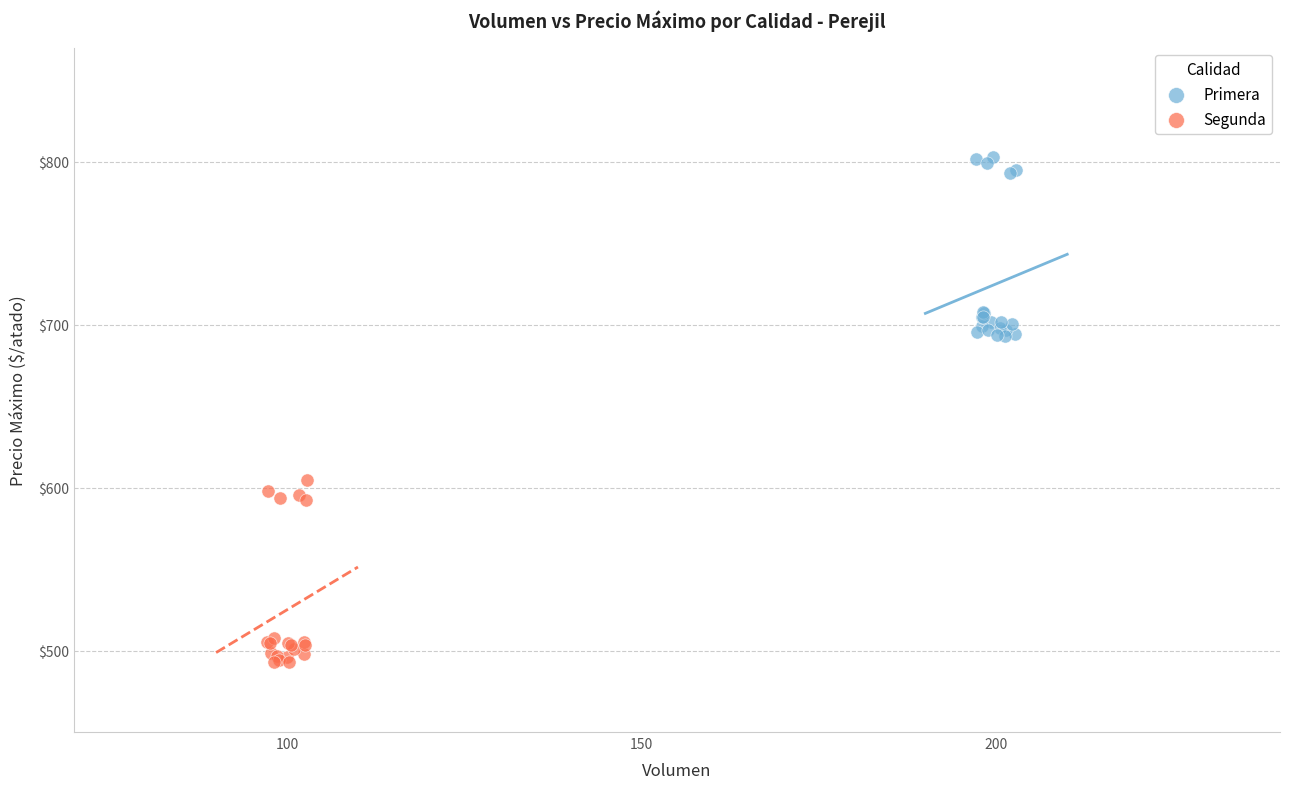

Which series reaches the maximum Y coordinate?

Primera